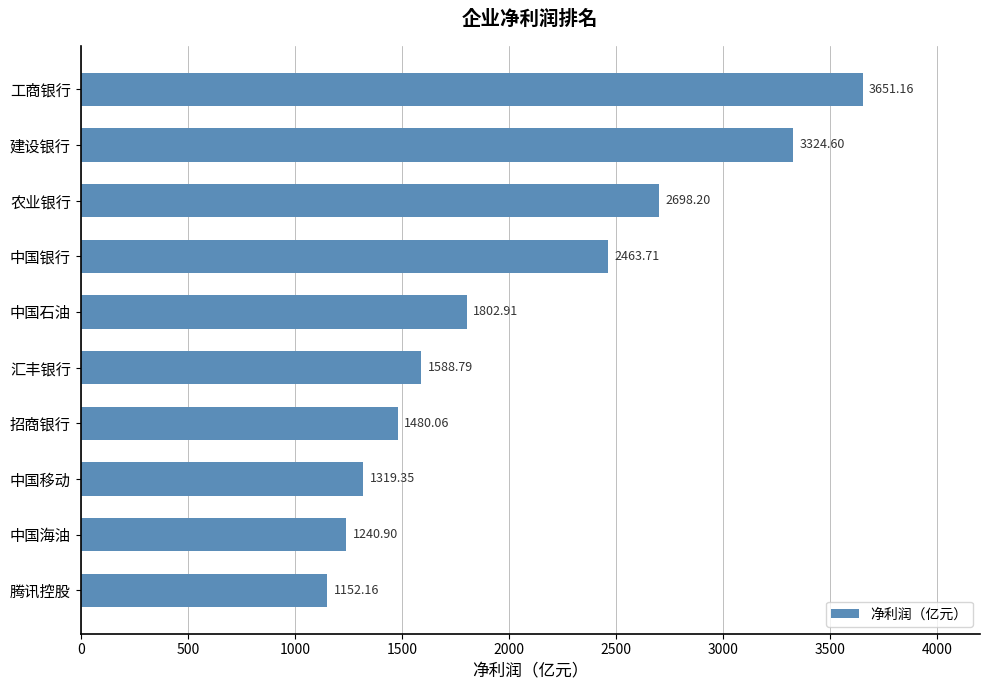

What is the difference between the maximum and second lowest values?

2410.3